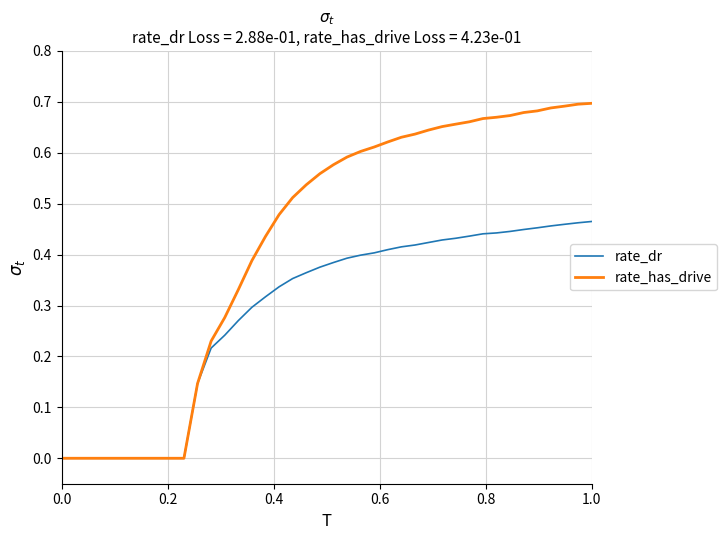

Which series has the largest range (max minus min)?

rate_has_drive